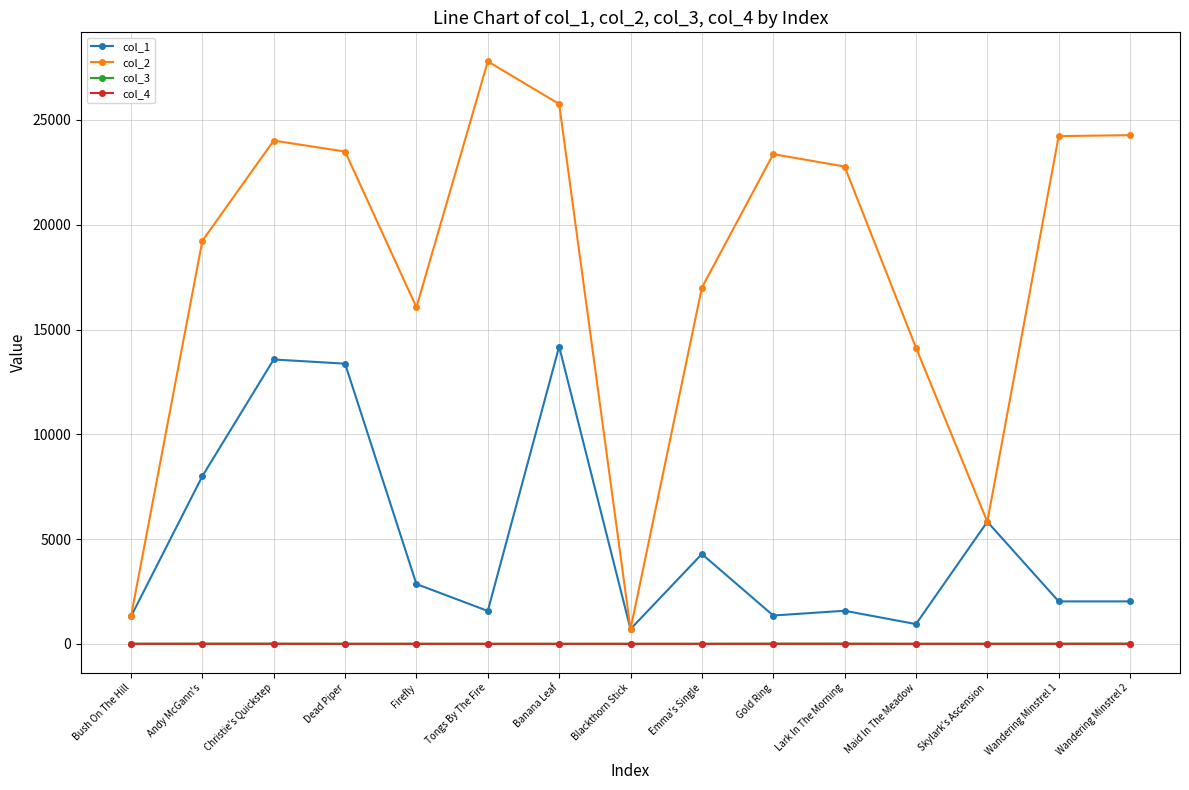

True or false: col_2 and col_3 intersect in this chart.

False